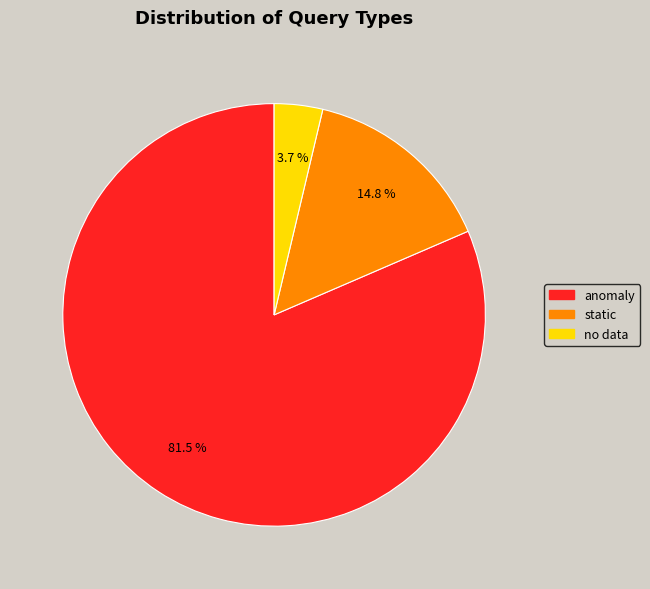

True or false: no data accounts for 4% of the total.

True